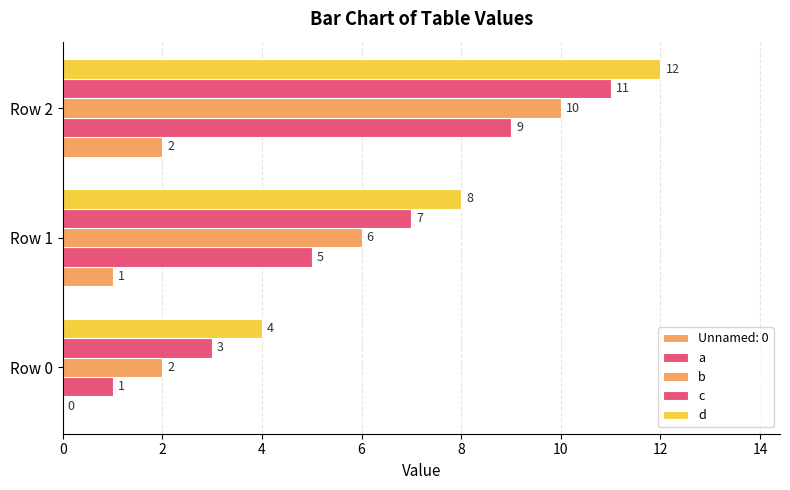

How many distinct data groups are displayed?

5